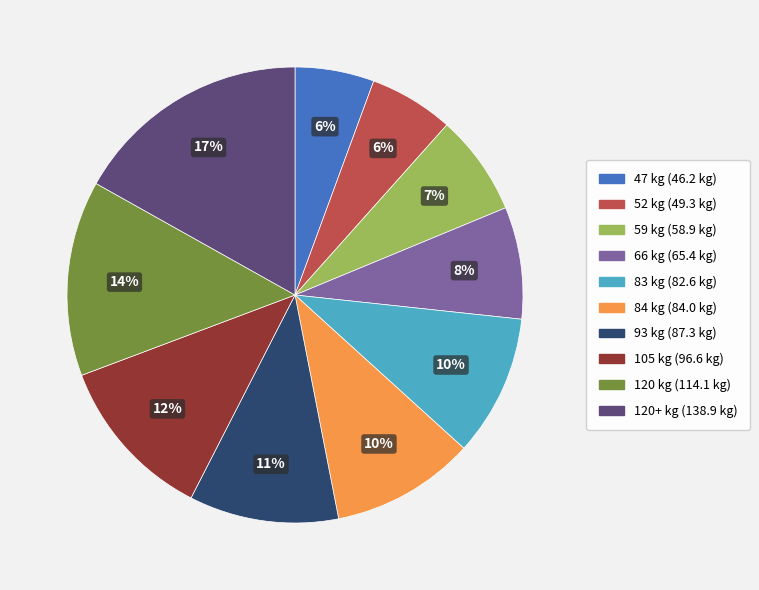

To the nearest percent, what is the average slice percentage?

10%